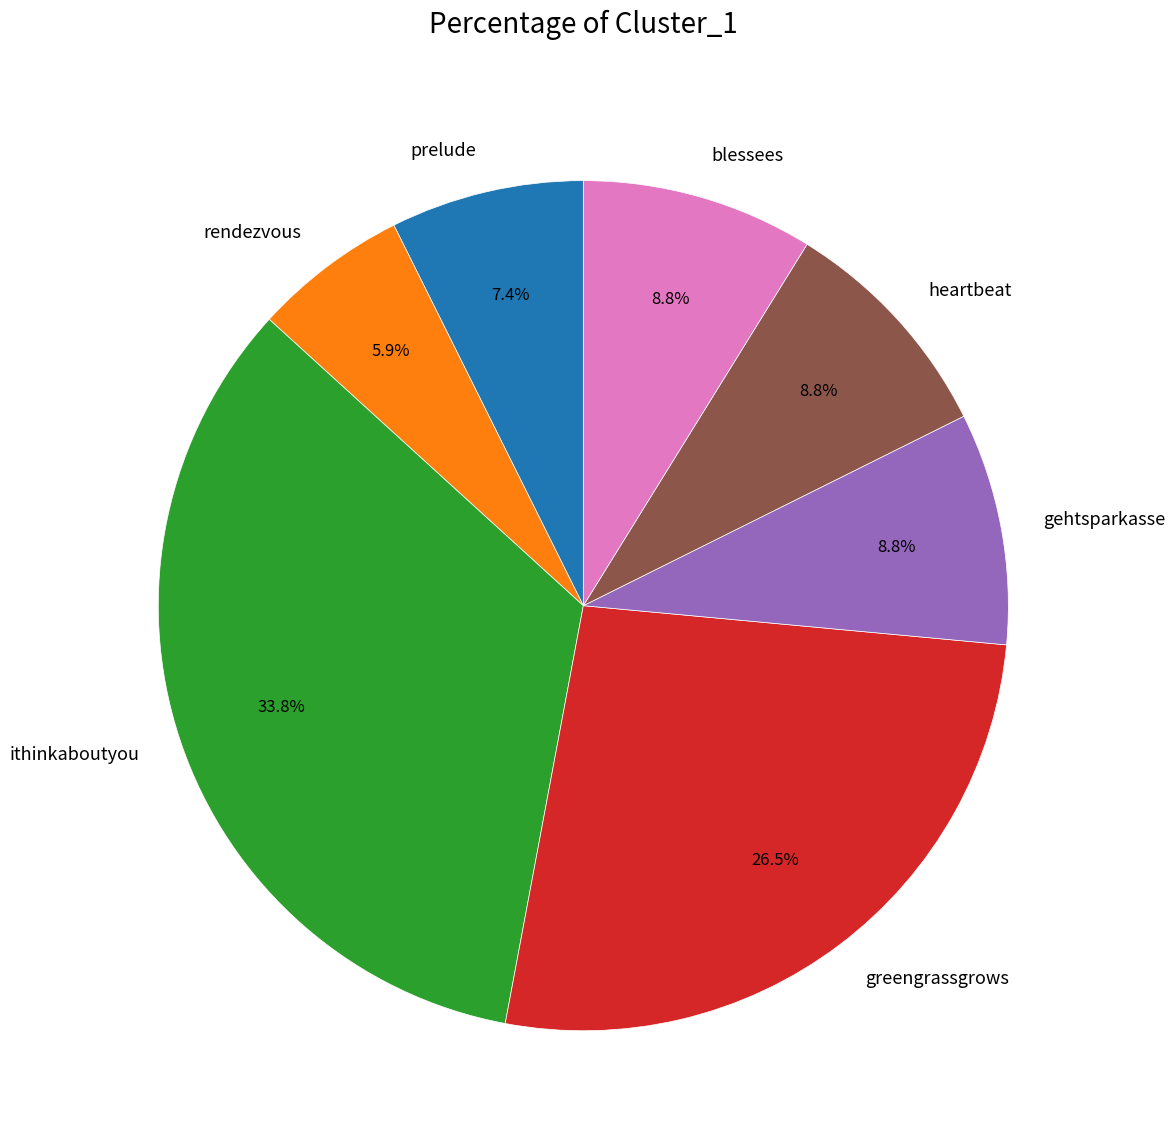

Do gehtsparkasse and prelude together represent more than half of the pie?

No